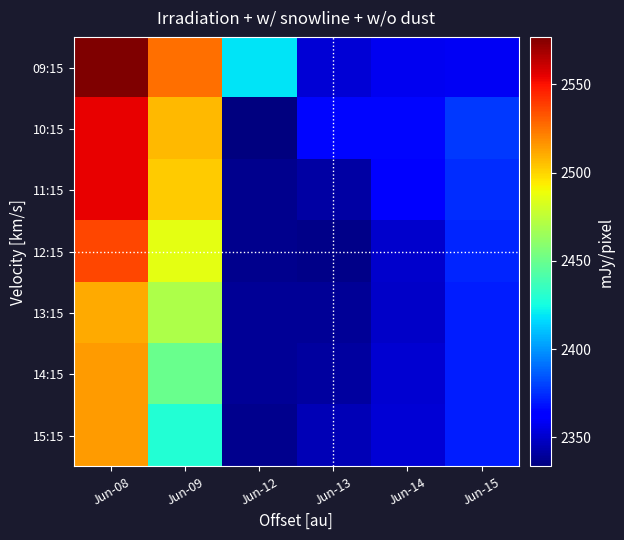

Reading right to left, list all the values displayed in this chart.

09:15: Jun-15=2358.9	Jun-14=2357.9	Jun-13=2352.1	Jun-12=2419.0	Jun-09=2525.7	Jun-08=2576.9
10:15: Jun-15=2378.1	Jun-14=2364.9	Jun-13=2365.0	Jun-12=2333.5	Jun-09=2507.5	Jun-08=2555.0
11:15: Jun-15=2374.6	Jun-14=2362.0	Jun-13=2342.0	Jun-12=2337.2	Jun-09=2502.1	Jun-08=2555.0
12:15: Jun-15=2373.3	Jun-14=2350.2	Jun-13=2335.4	Jun-12=2337.2	Jun-09=2486.2	Jun-08=2536.2
13:15: Jun-15=2370.9	Jun-14=2349.0	Jun-13=2338.6	Jun-12=2338.9	Jun-09=2470.0	Jun-08=2510.9
14:15: Jun-15=2370.9	Jun-14=2351.1	Jun-13=2340.2	Jun-12=2338.9	Jun-09=2450.0	Jun-08=2514.7
15:15: Jun-15=2370.9	Jun-14=2351.6	Jun-13=2345.4	Jun-12=2337.0	Jun-09=2429.1	Jun-08=2514.9